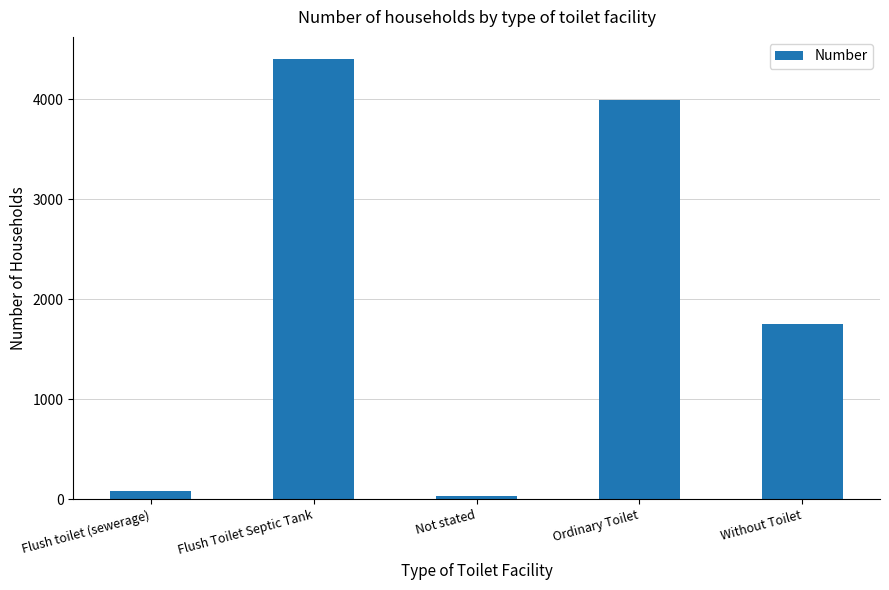

Between Without Toilet and Ordinary Toilet, which is larger?

Ordinary Toilet